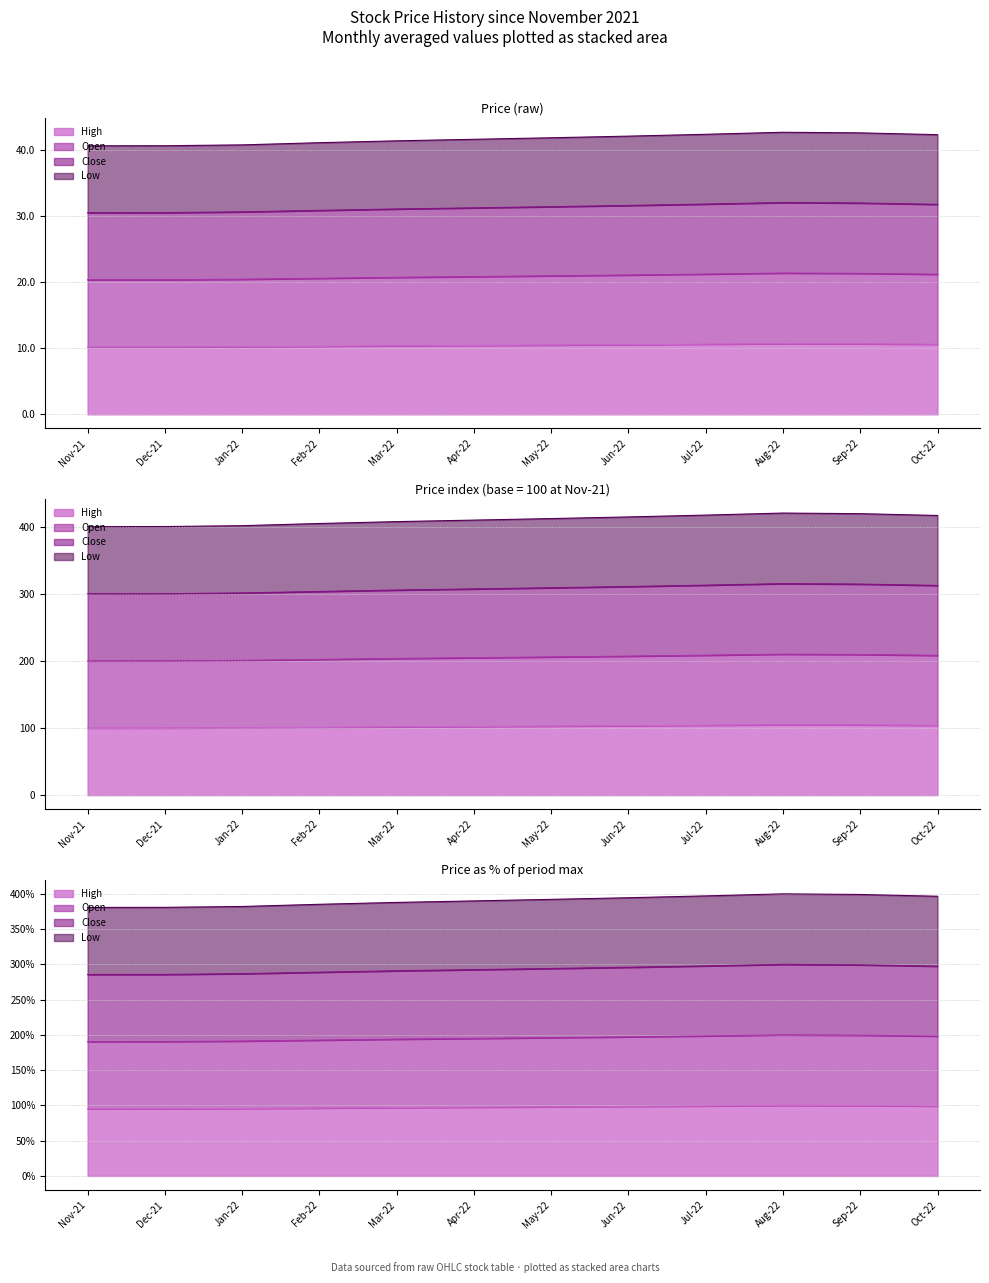

True or false: Low and High intersect in this chart.

False